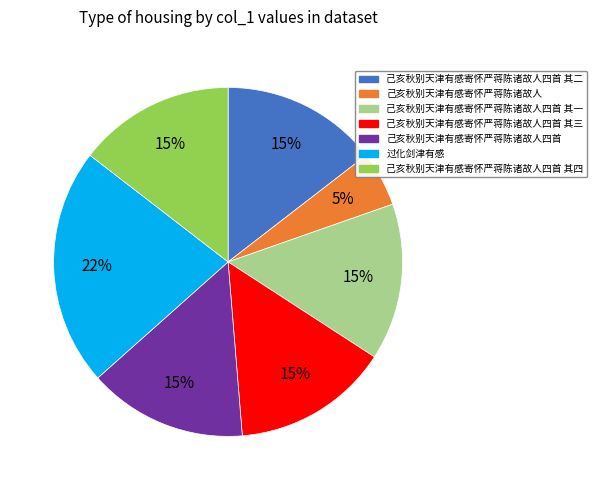

To the nearest percent, what is the average slice percentage?

14%